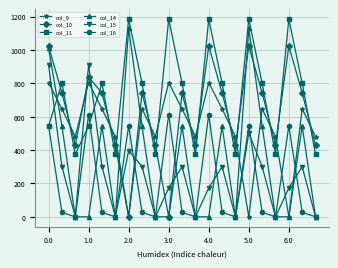

Is this an area chart (filled region under the line)?

No